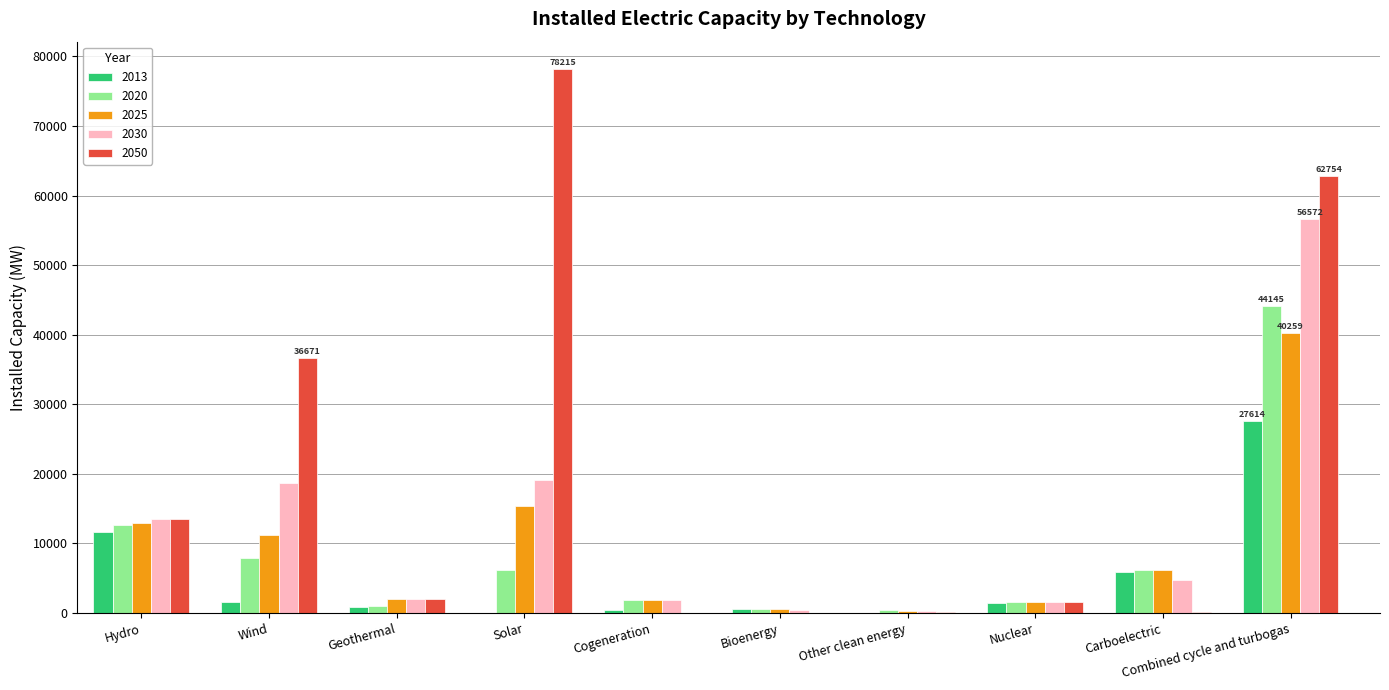

Which category has the highest value in the 2025 series?

Combined cycle and turbogas